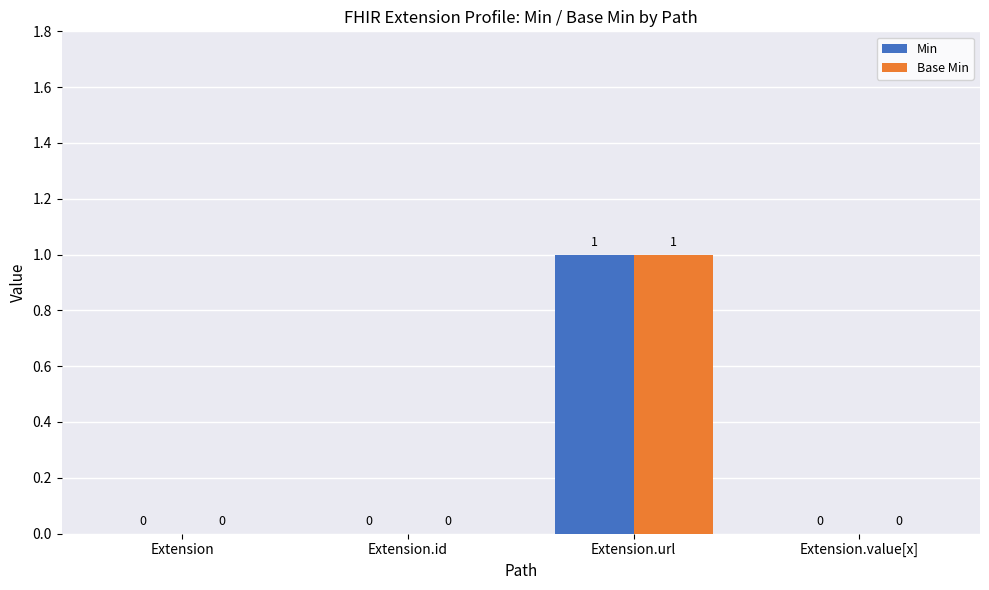

Reading right to left, transcribe all the data shown in this chart.

Min: 0	1	0	0
Base Min: 0	1	0	0